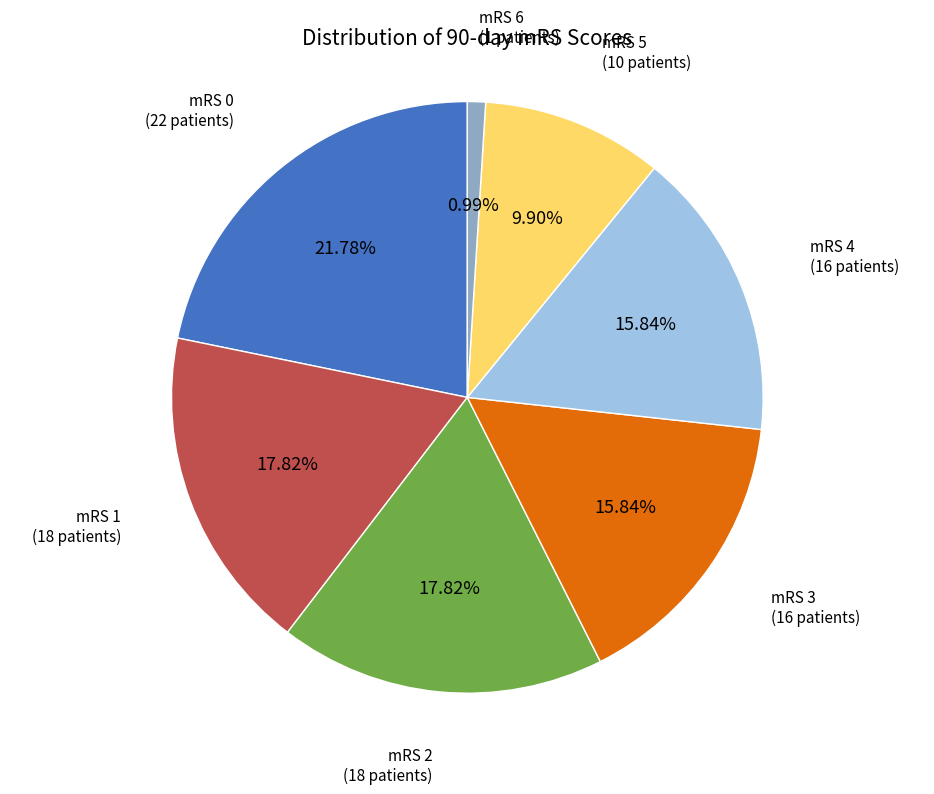

Does any single category account for the majority?

No